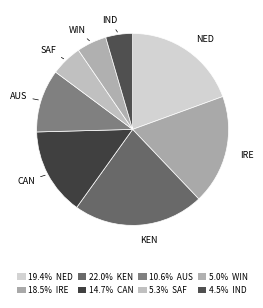

Does AUS account for over 50% of the chart?

No